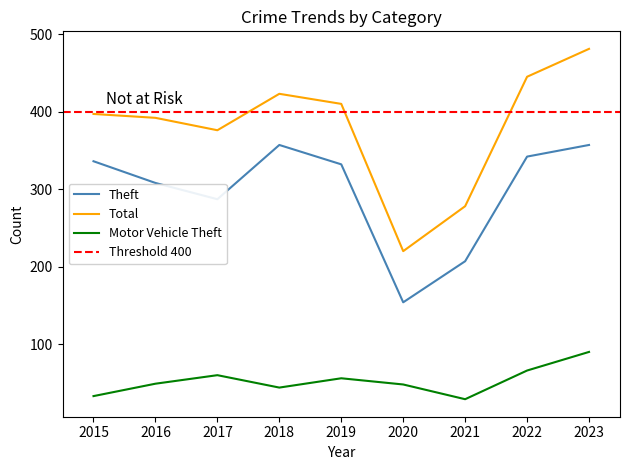

Is the value of Theft at 2015 greater than the value of Total at 2021?

Yes